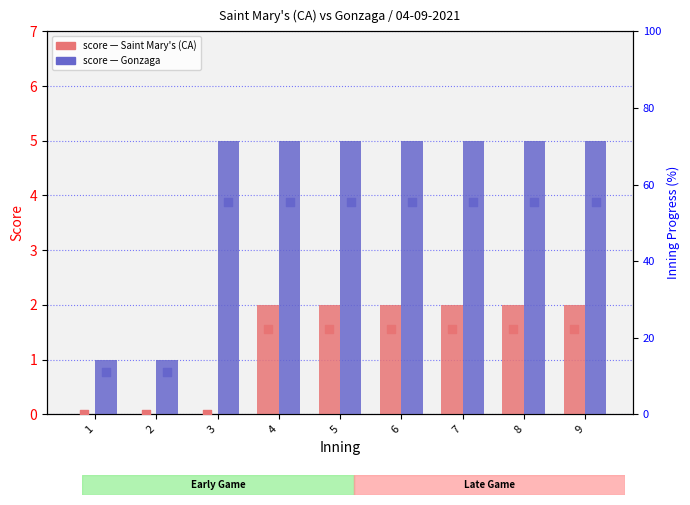

Is the value of Saint Mary's (CA) at 8 greater than the value of Saint Mary's (CA) pct at 5?

No